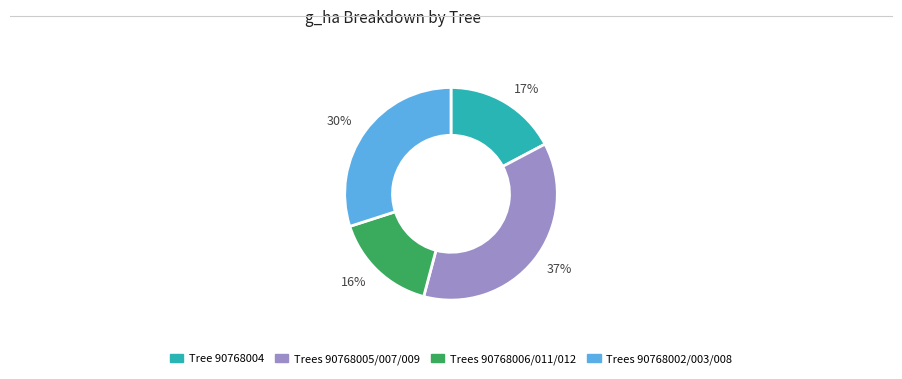

Between Trees 90768006/011/012 and Trees 90768005/007/009, which is larger?

Trees 90768005/007/009